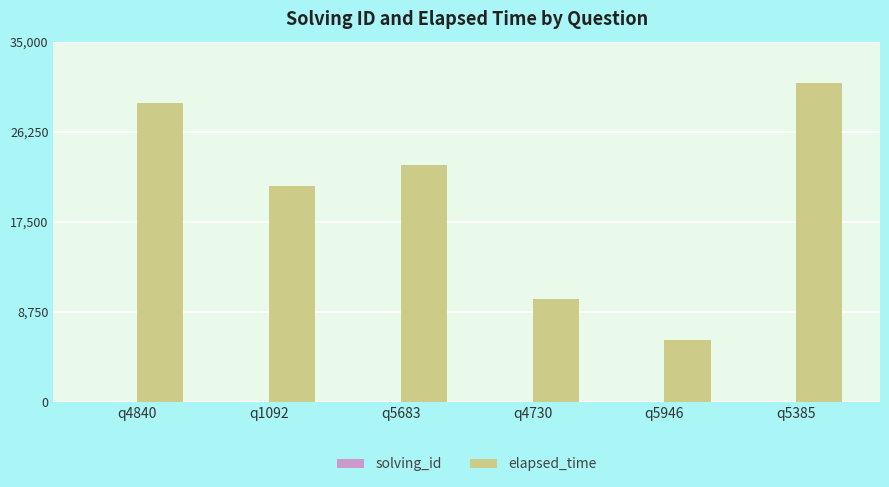

True or false: elapsed_time has a value of 42402 at q5385.

False